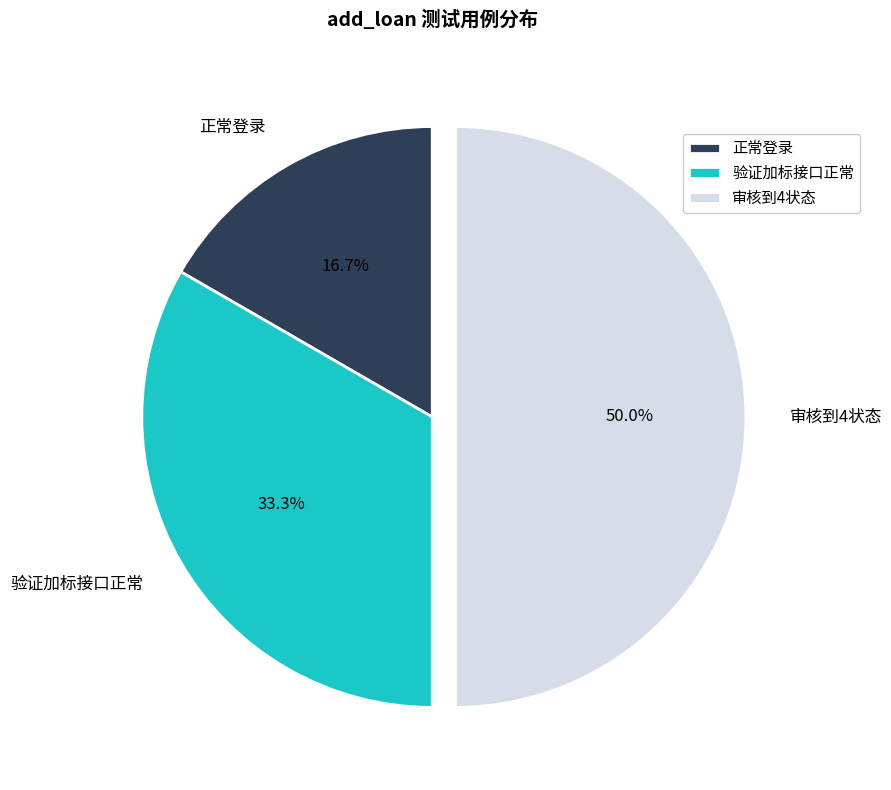

What is the largest slice in the pie chart?

审核到4状态